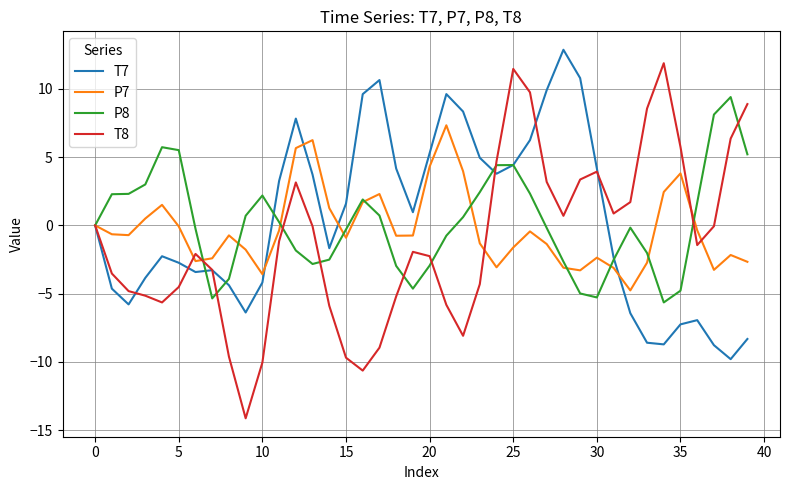

Which series has the largest range (max minus min)?

T8